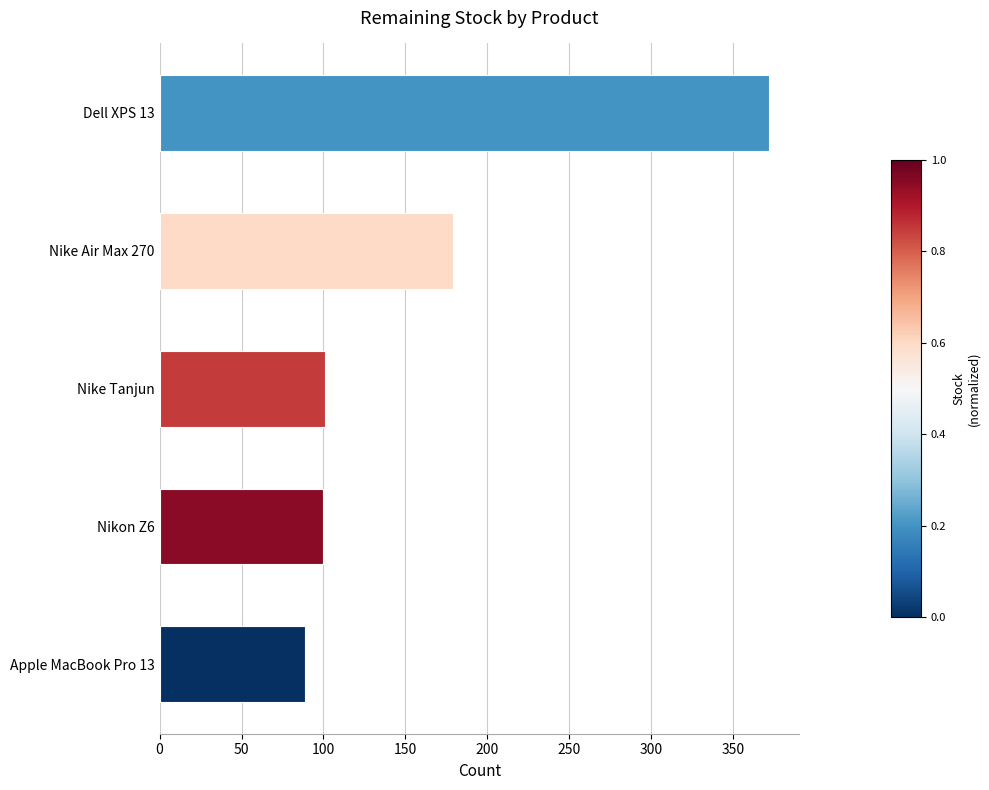

At which label is the value closest to 230?

Nike Air Max 270